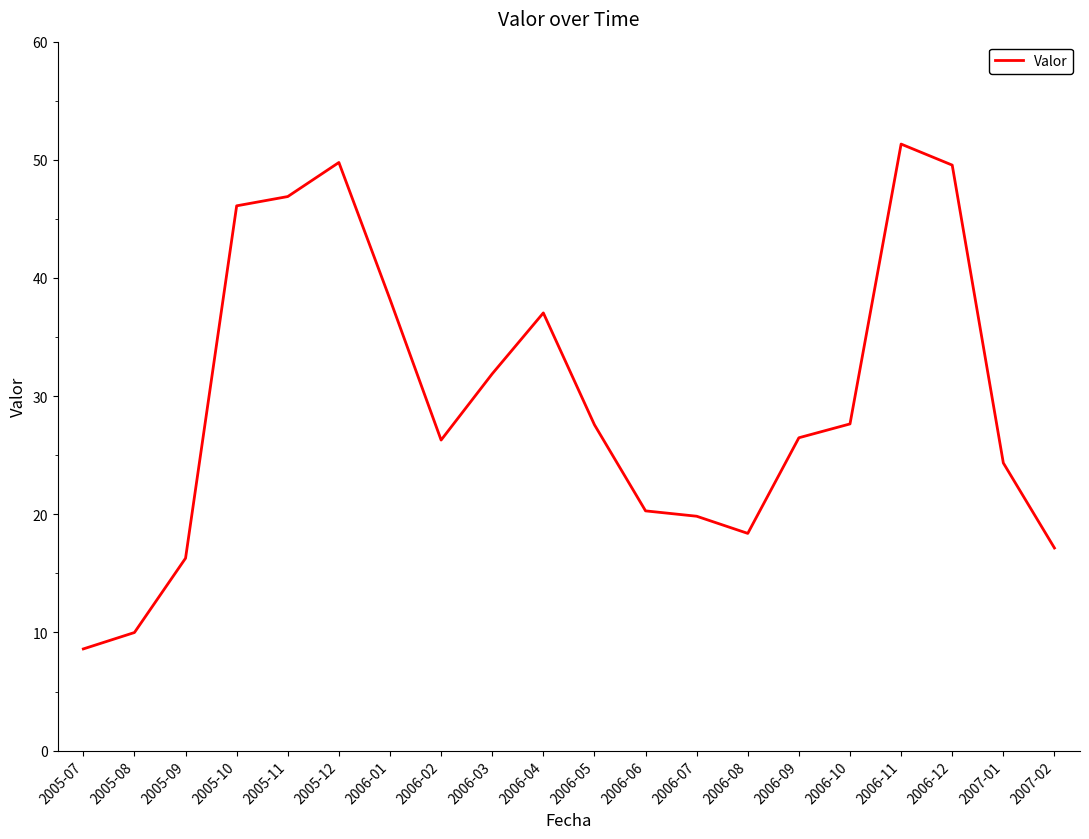

What is the difference between the maximum and second lowest values?

41.3